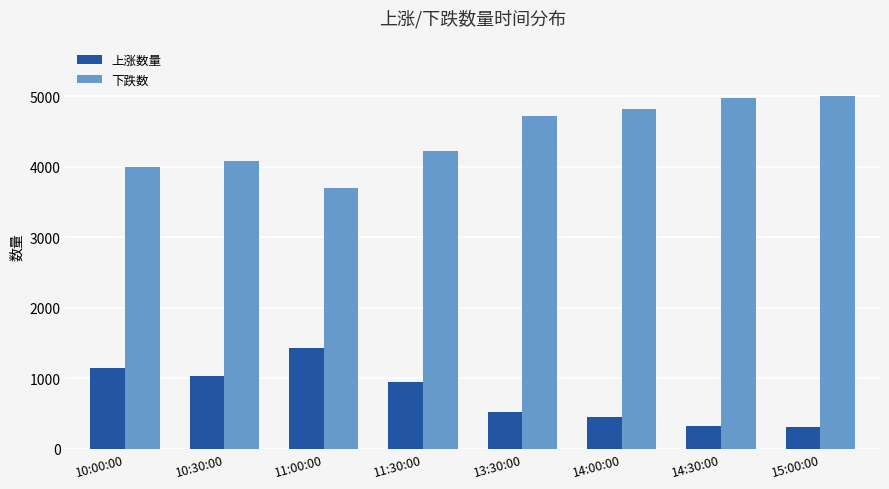

The value of 下跌数 at 10:30:00 is 4088. True or false?

True